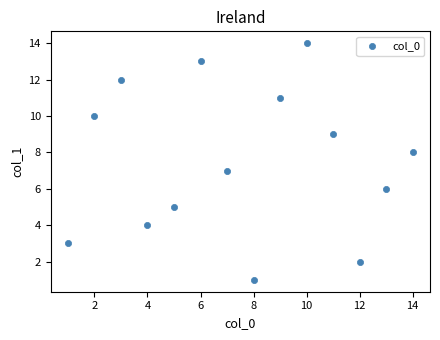

What is the range of X values (max minus min)?

13